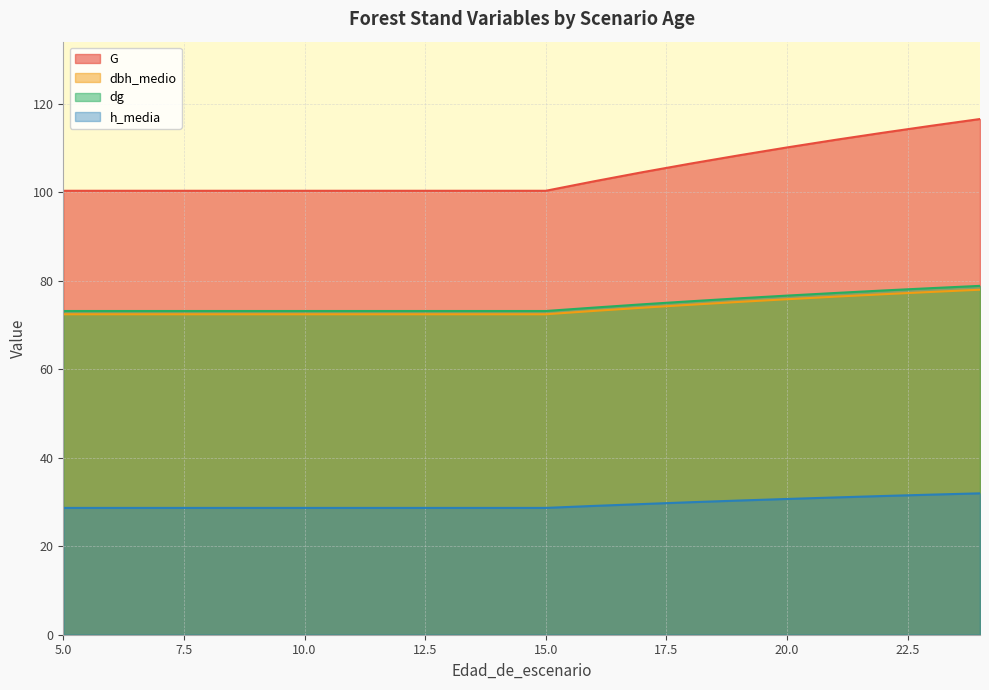

Reading left to right, what are all the values shown in this chart?

G: 5=100.3	6=100.3	7=100.3	8=100.3	9=100.3	10=100.3	11=100.3	12=100.3	13=100.3	14=100.3	15=100.3	16=102.4	17=104.5	18=106.4	19=108.3	20=110.1	21=111.8	22=113.4	23=115.0	24=116.5
dbh_medio: 5=72.4	6=72.4	7=72.4	8=72.4	9=72.4	10=72.4	11=72.4	12=72.4	13=72.4	14=72.4	15=72.4	16=73.2	17=73.9	18=74.5	19=75.2	20=75.8	21=76.4	22=76.9	23=77.4	24=77.9
dg: 5=73.1	6=73.1	7=73.1	8=73.1	9=73.1	10=73.1	11=73.1	12=73.1	13=73.1	14=73.1	15=73.1	16=73.9	17=74.6	18=75.3	19=76.0	20=76.6	21=77.2	22=77.8	23=78.3	24=78.8
h_media: 5=28.6	6=28.6	7=28.6	8=28.6	9=28.6	10=28.6	11=28.6	12=28.6	13=28.6	14=28.6	15=28.6	16=29.1	17=29.5	18=29.9	19=30.3	20=30.7	21=31.0	22=31.3	23=31.6	24=31.9